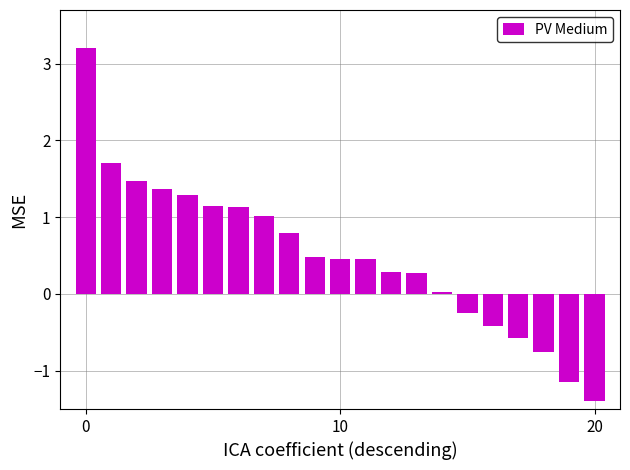

What is the value of the 17th bar from the left?

-0.4